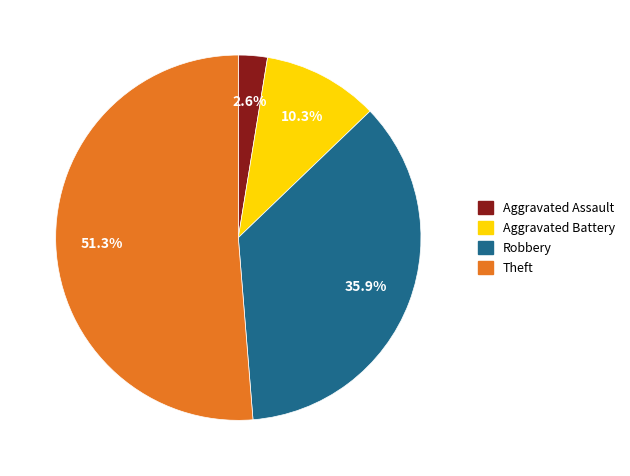

What percentage is the Aggravated Assault slice, to the nearest percent?

3%